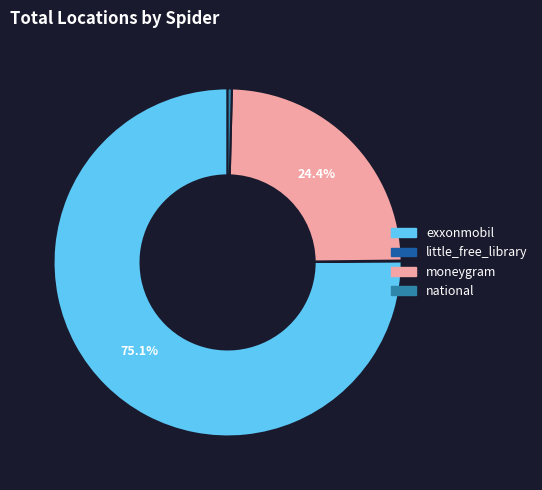

What percentage is the moneygram slice, to the nearest percent?

24%